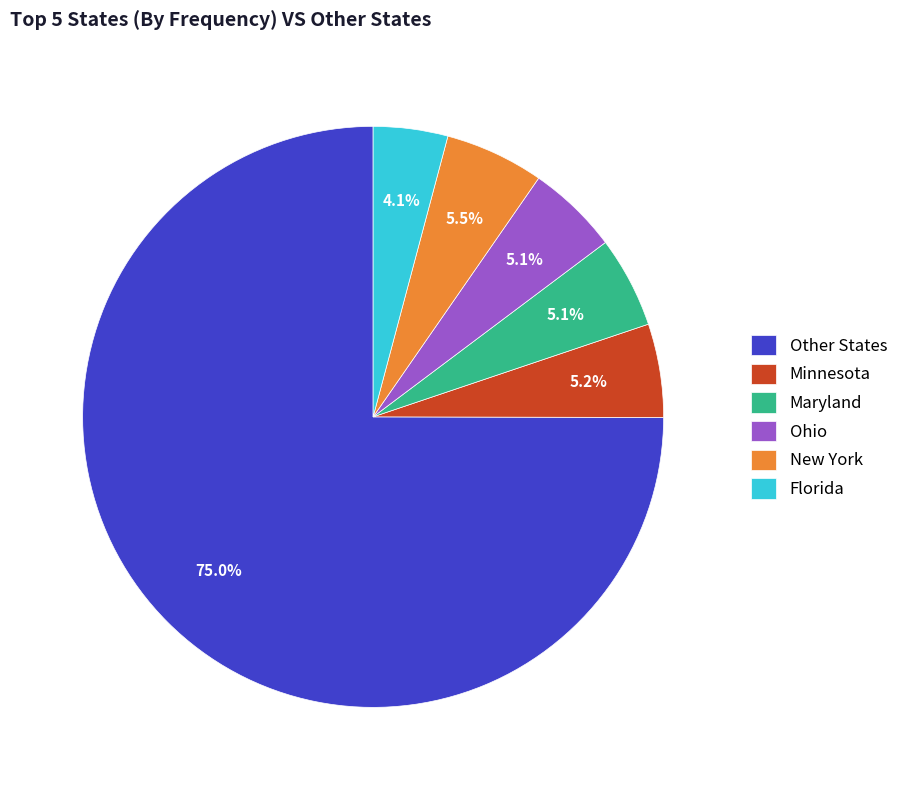

To the nearest percent, what is the average slice percentage?

17%